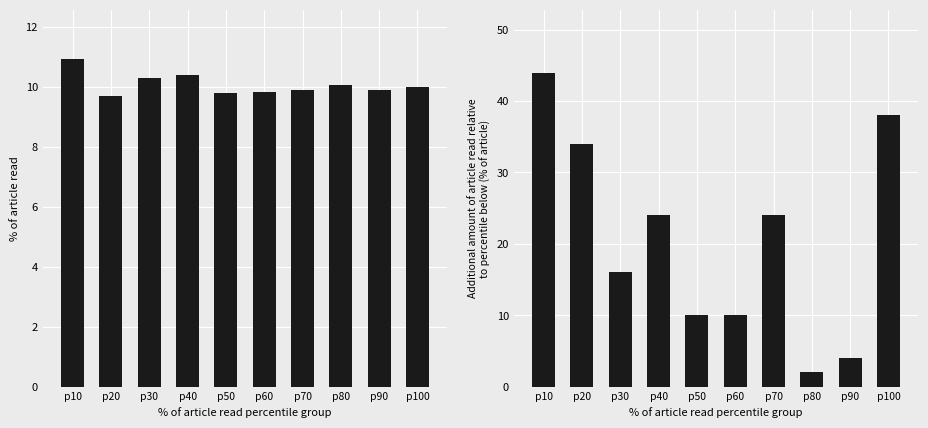

Are the bars grouped side by side (vs. stacked)?

Yes